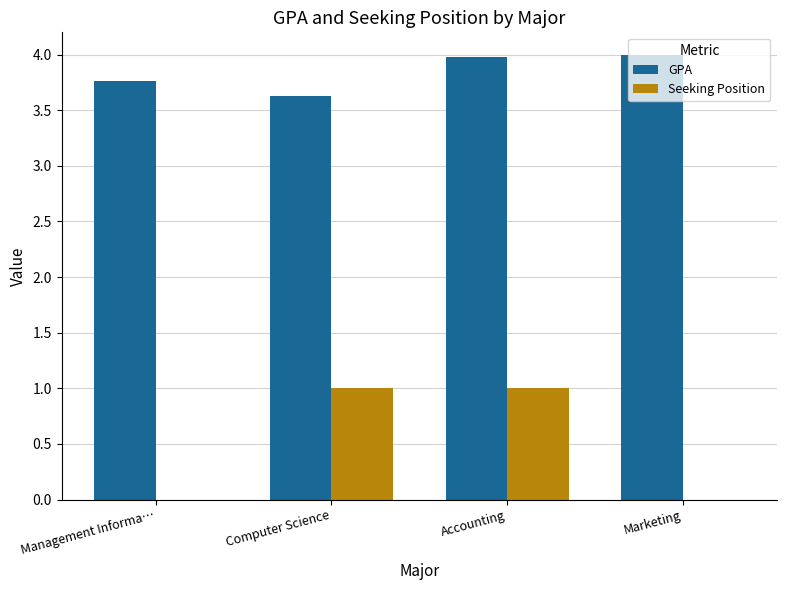

Between Computer Science and Marketing, which series saw the biggest shift?

Seeking Position